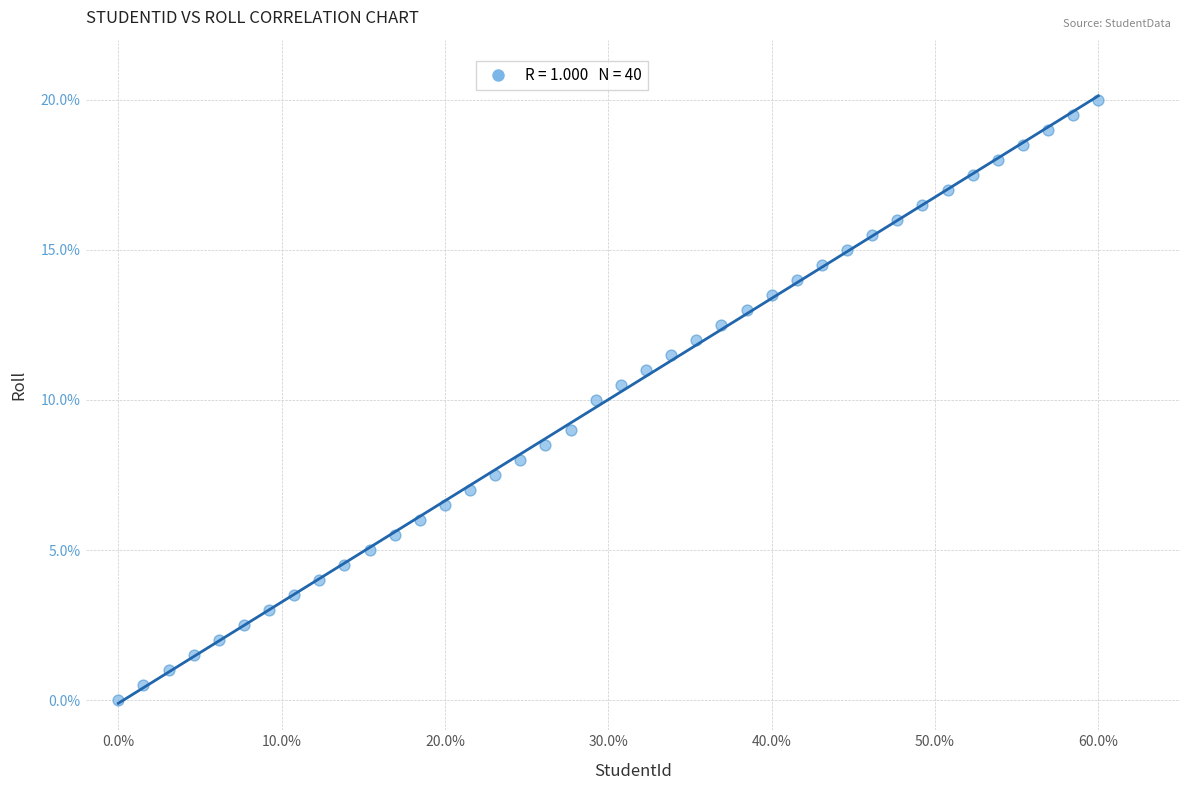

What is the range of Y values (max minus min)?

20.0